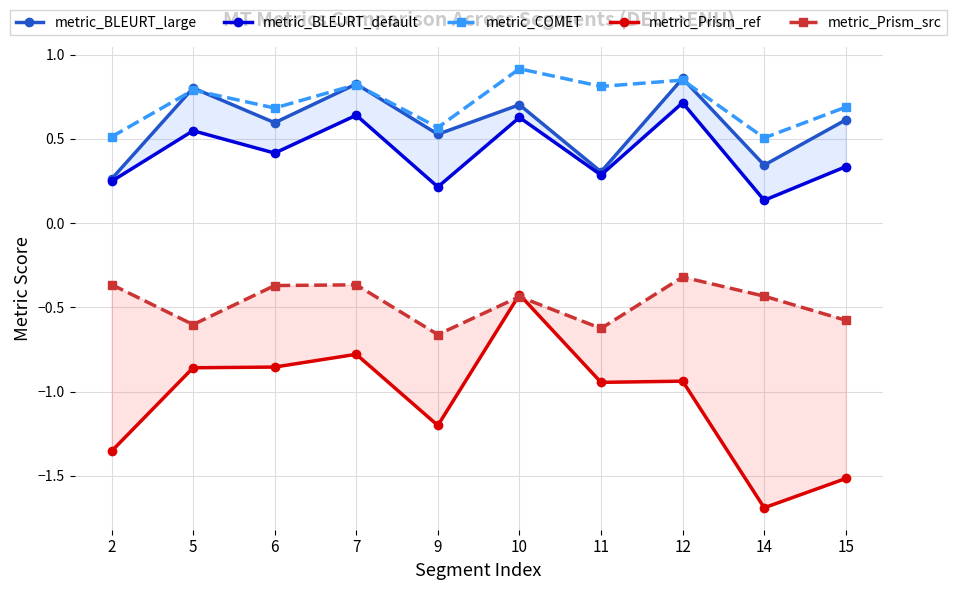

What are all the series names shown in the legend?

metric_BLEURT_large, metric_BLEURT_default, metric_COMET, metric_Prism_ref, metric_Prism_src